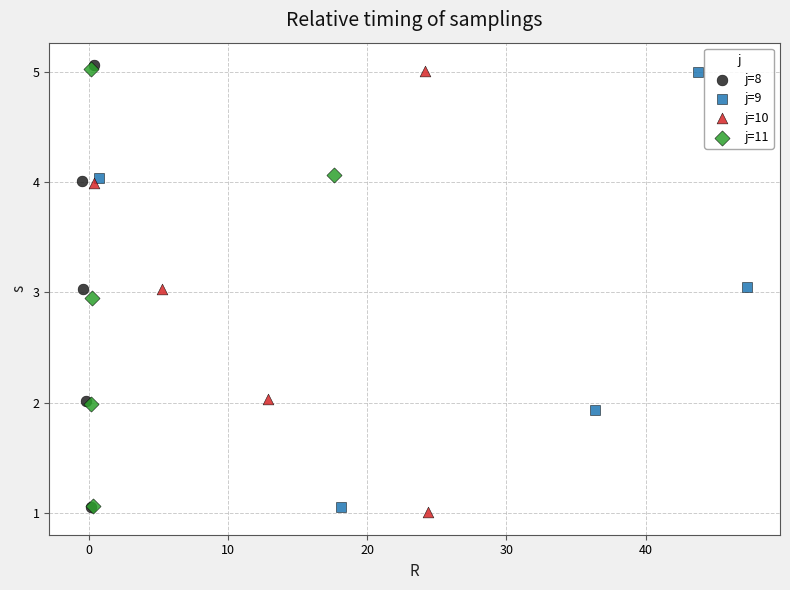

What are all the series names shown in the legend?

j=8, j=9, j=10, j=11